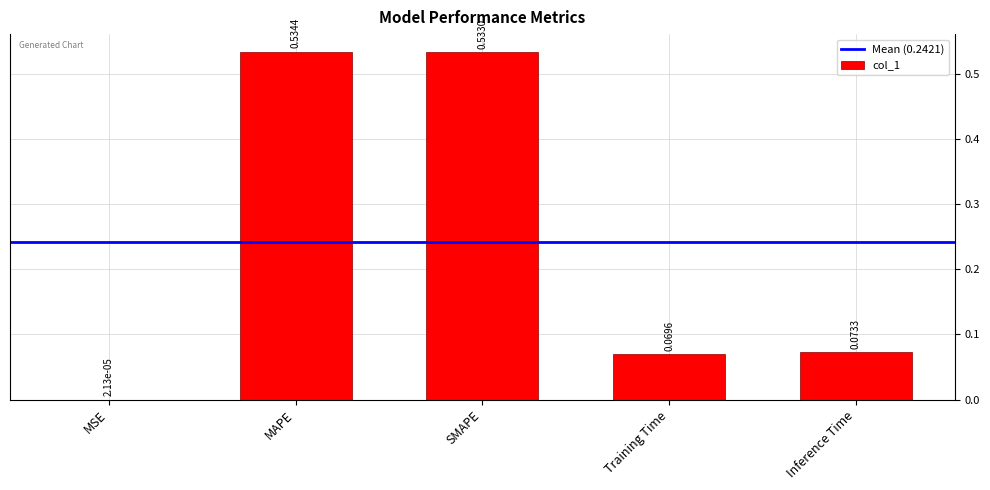

What is the sum of the values at Training Time and MAPE?

0.6